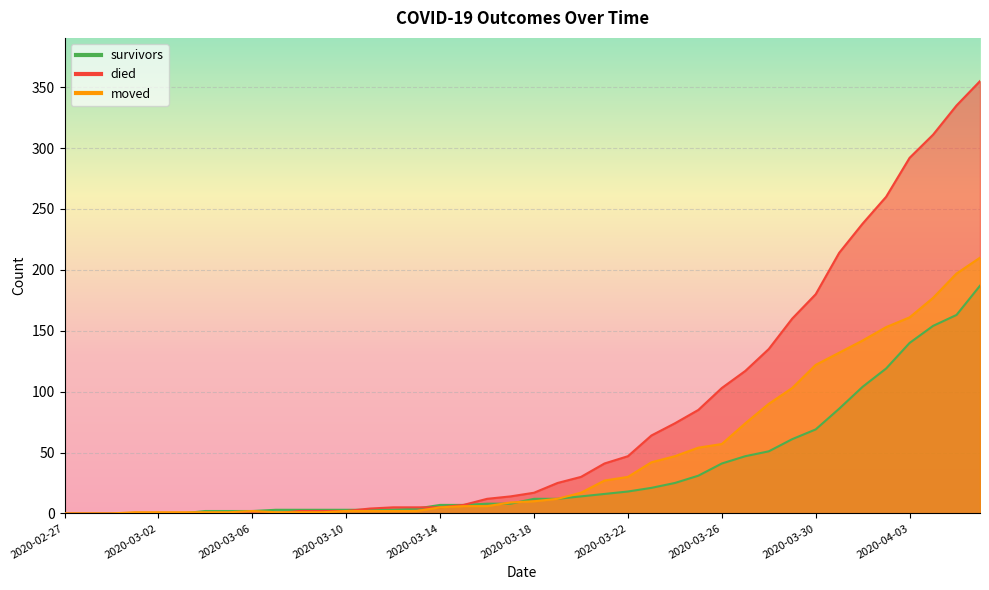

What is the maximum value shown in the chart?

355